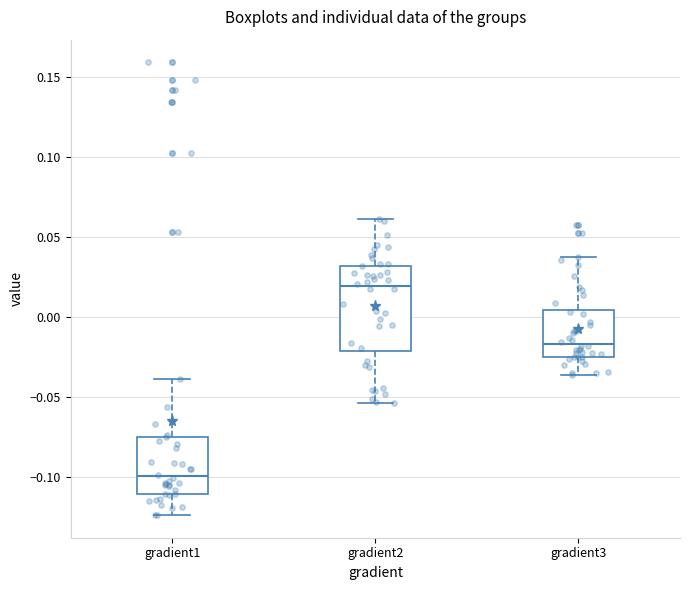

Reading left to right, transcribe this box plot: for each box, give where its median line is, the range the box spans, and where its two whiskers end, as read against the y-axis. The values are not printed on the chart, so give them approximately, as read against the axis.

gradient1: median -0.100, box -0.110 to -0.075, whiskers -0.125 to -0.040
gradient2: median 0.020, box -0.020 to 0.030, whiskers -0.055 to 0.060
gradient3: median -0.015, box -0.025 to 0.005, whiskers -0.035 to 0.035